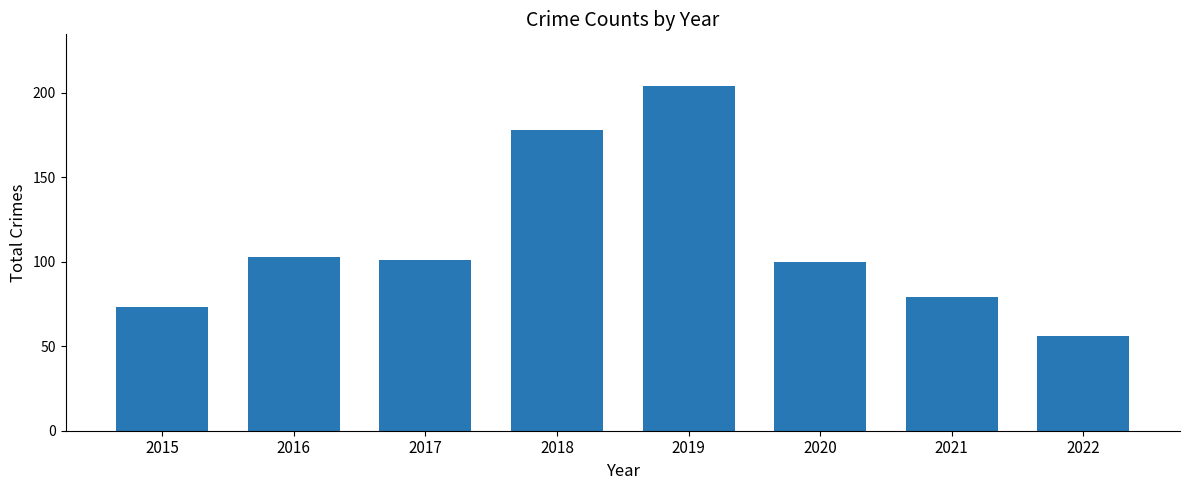

What is the ratio of the value at 2022 to the value at 2017?

0.6